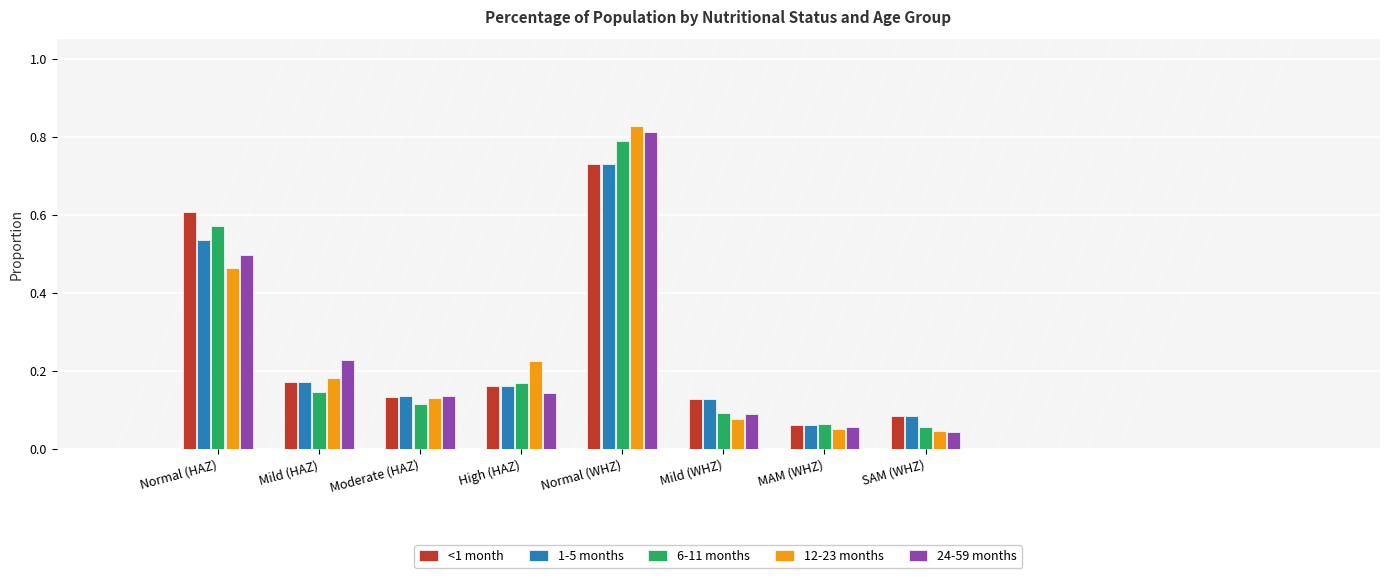

Which category has the lowest value in the 24-59 months series?

SAM (WHZ)